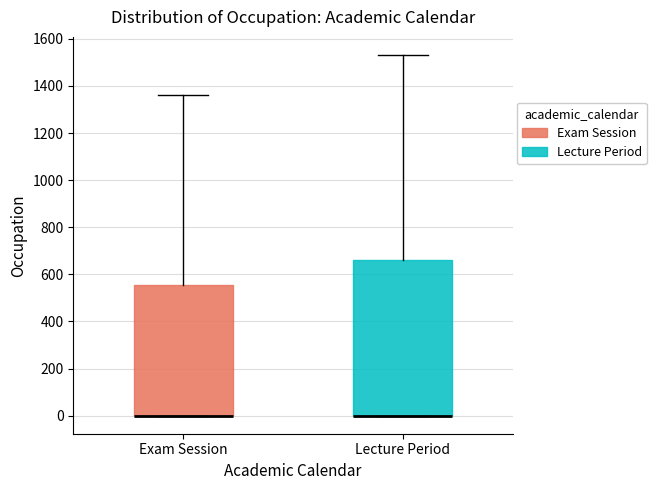

Where does the upper whisker of the box for Exam Session end on the y-axis? The values are not printed on the chart, so give them approximately, as read against the axis.

1360